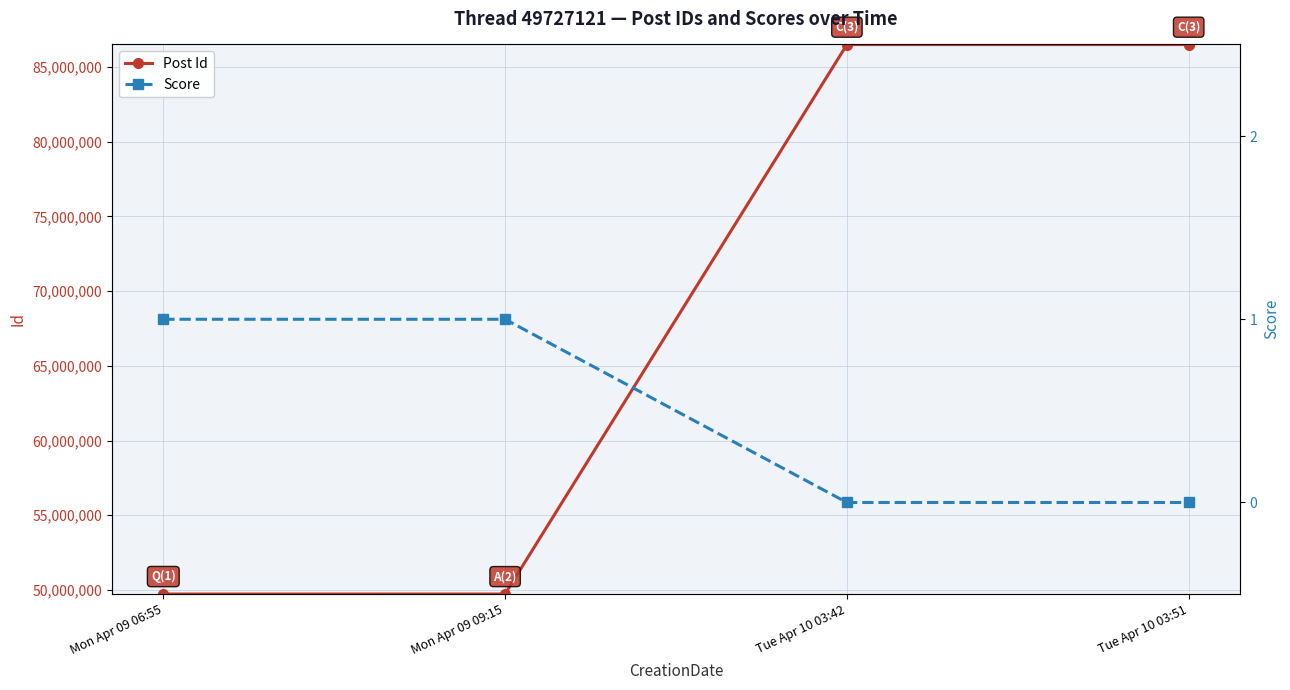

What are all the series names shown in the legend?

Post Id, Score